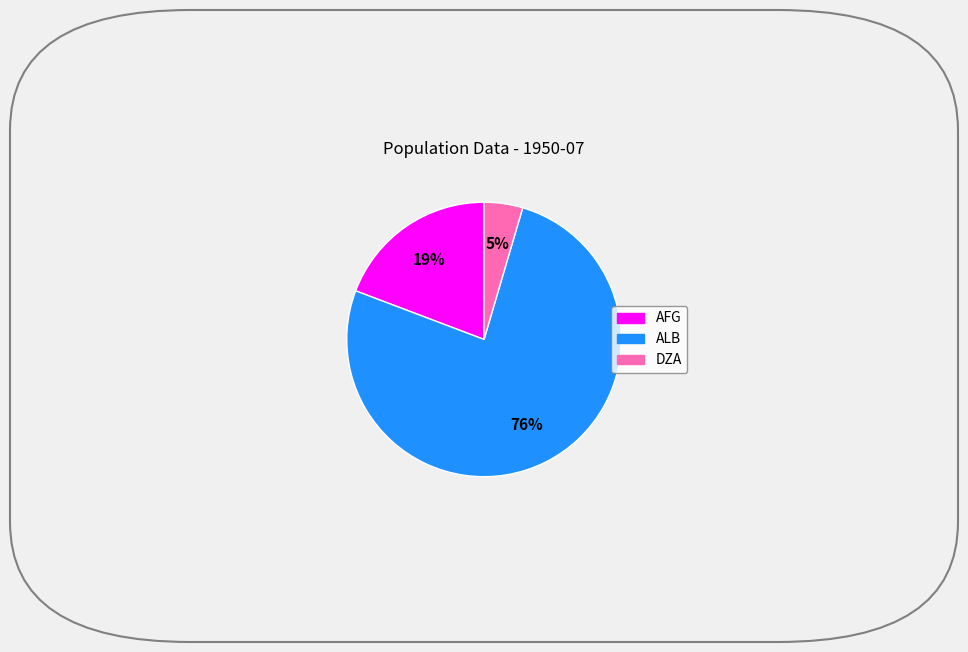

To the nearest percent, what is the difference between the AFG and ALB slice percentages?

57%